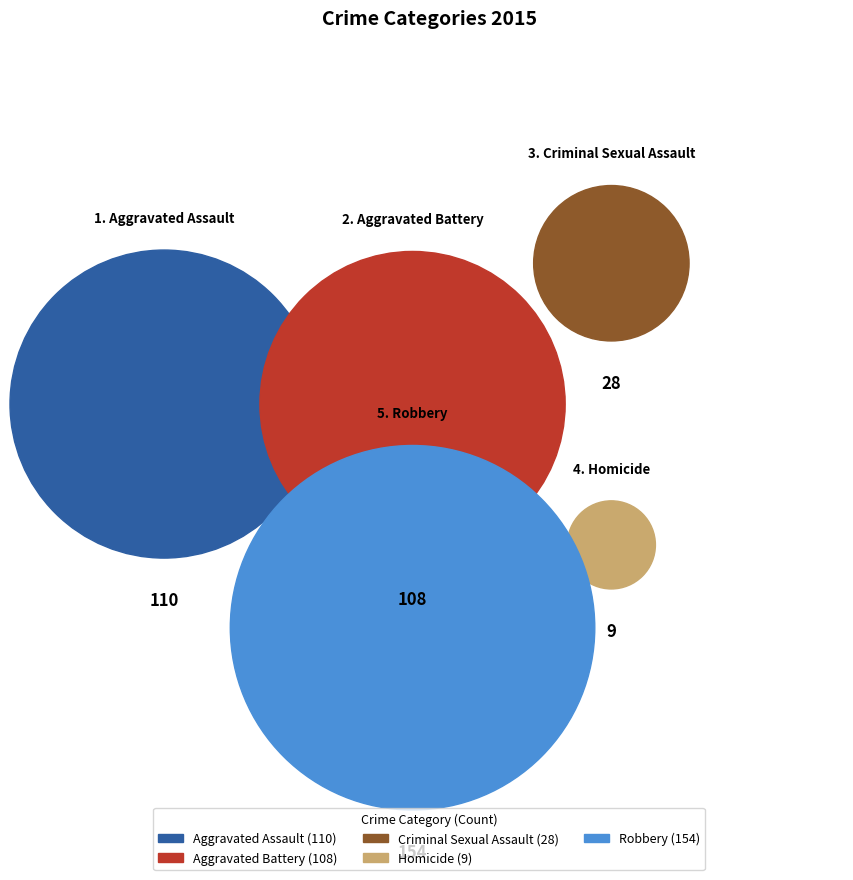

Does Criminal Sexual Assault account for over 50% of the chart?

No